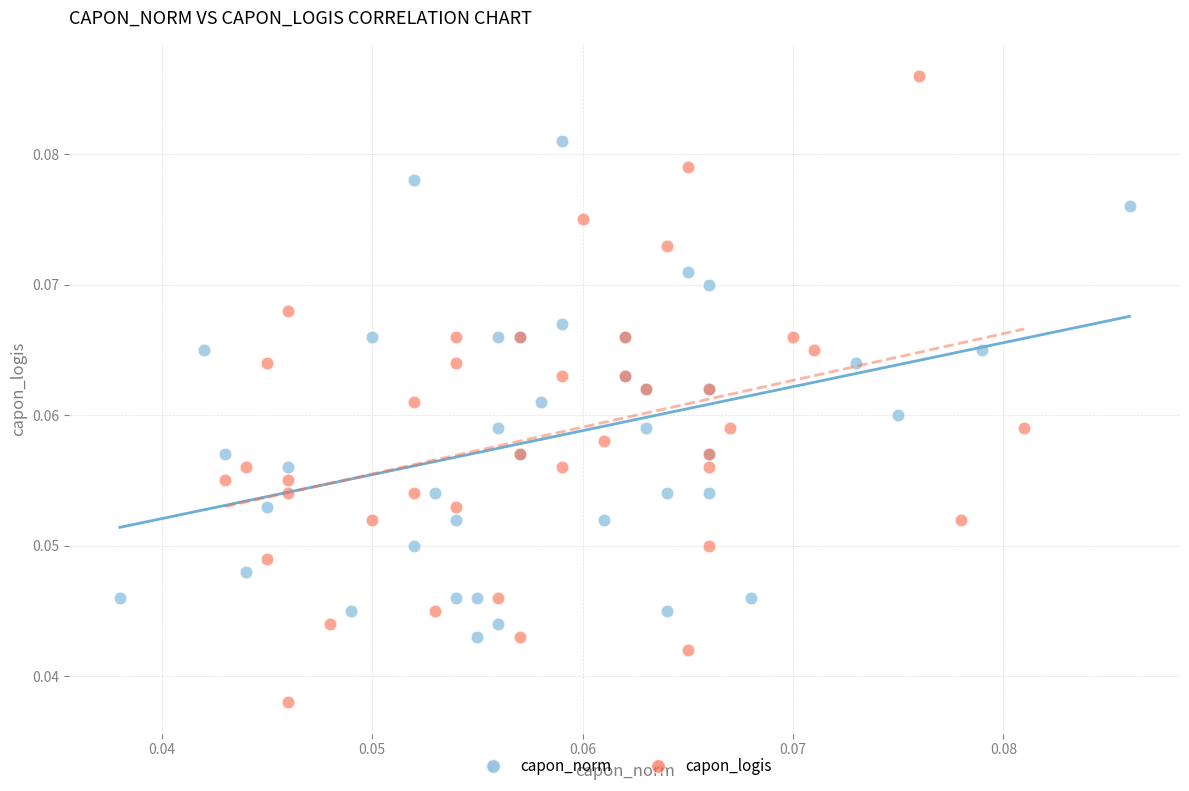

What are all the series names shown in the legend?

capon_norm, capon_logis